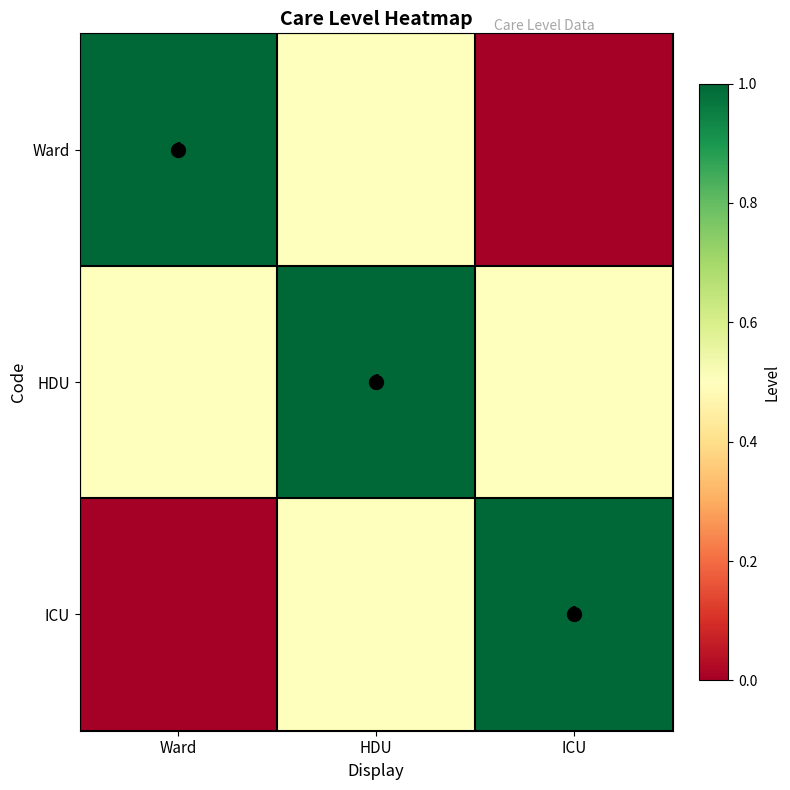

What is the approximate value of ICU at HDU?

0.5